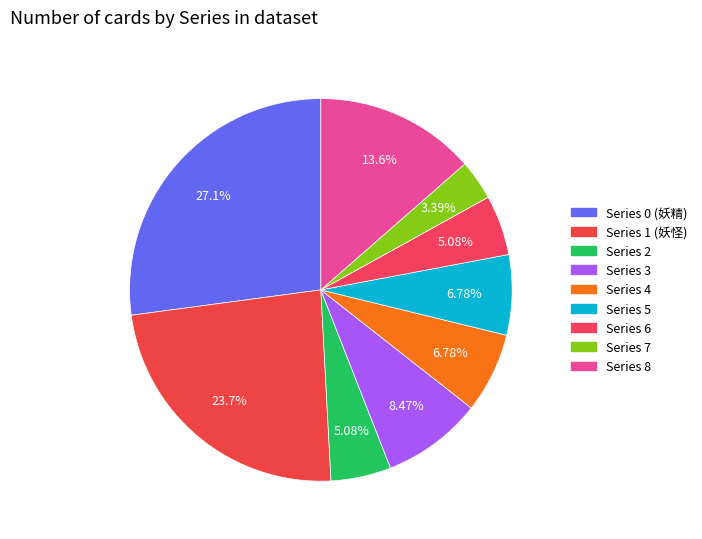

To the nearest percent, what percentage of the pie is Series 4?

7%